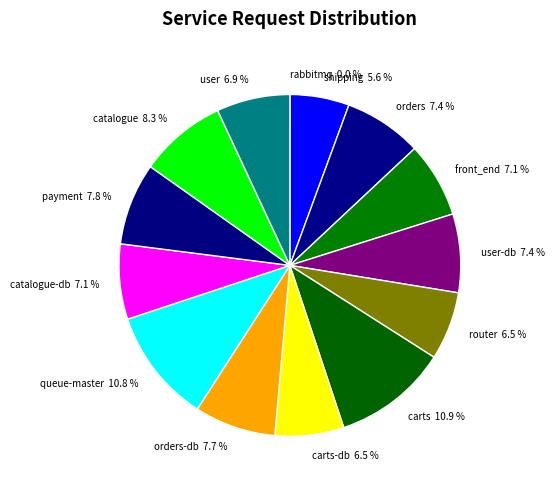

Is the sum of user-db 7.4 % and router 6.5 % greater than half?

No